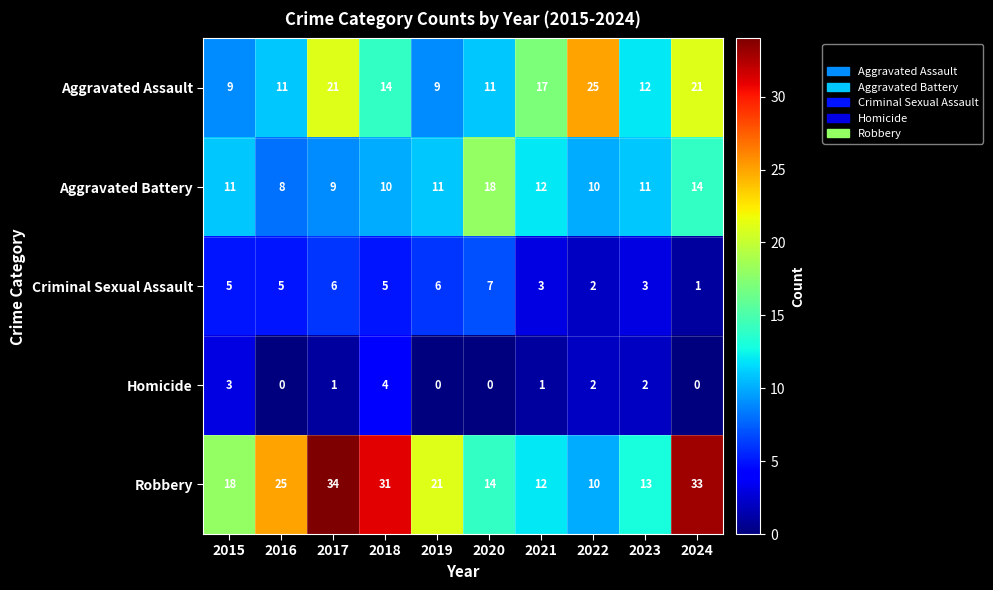

What is the approximate value of Aggravated Battery at 2020, to the nearest 10?

20